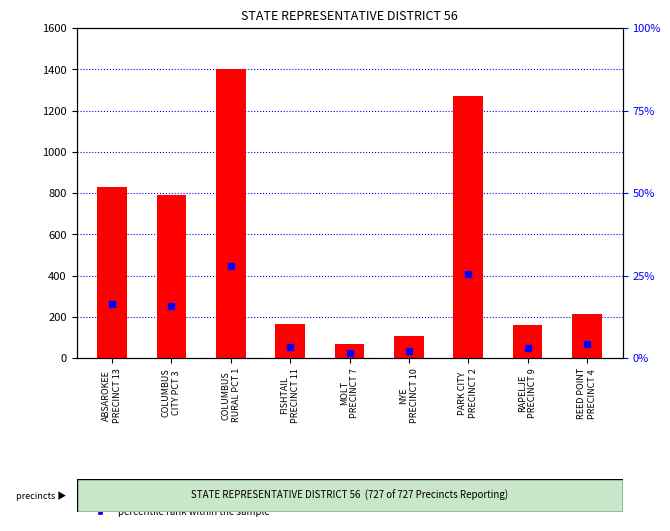

At which category does the chart reach its peak across all series?

COLUMBUS
RURAL PCT 1